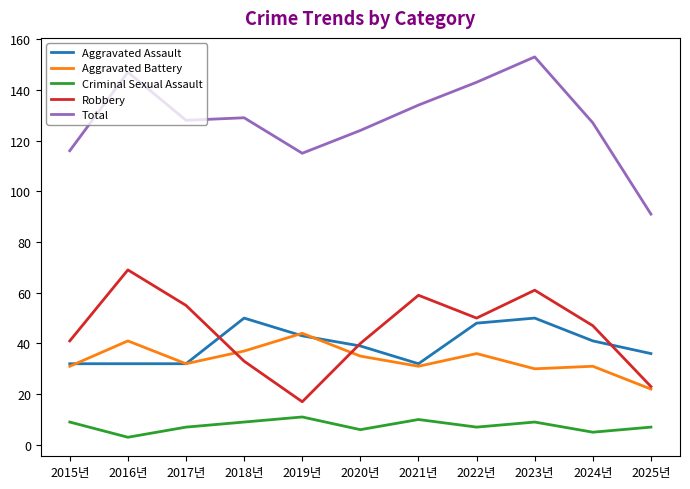

Which series has the largest range (max minus min)?

Total